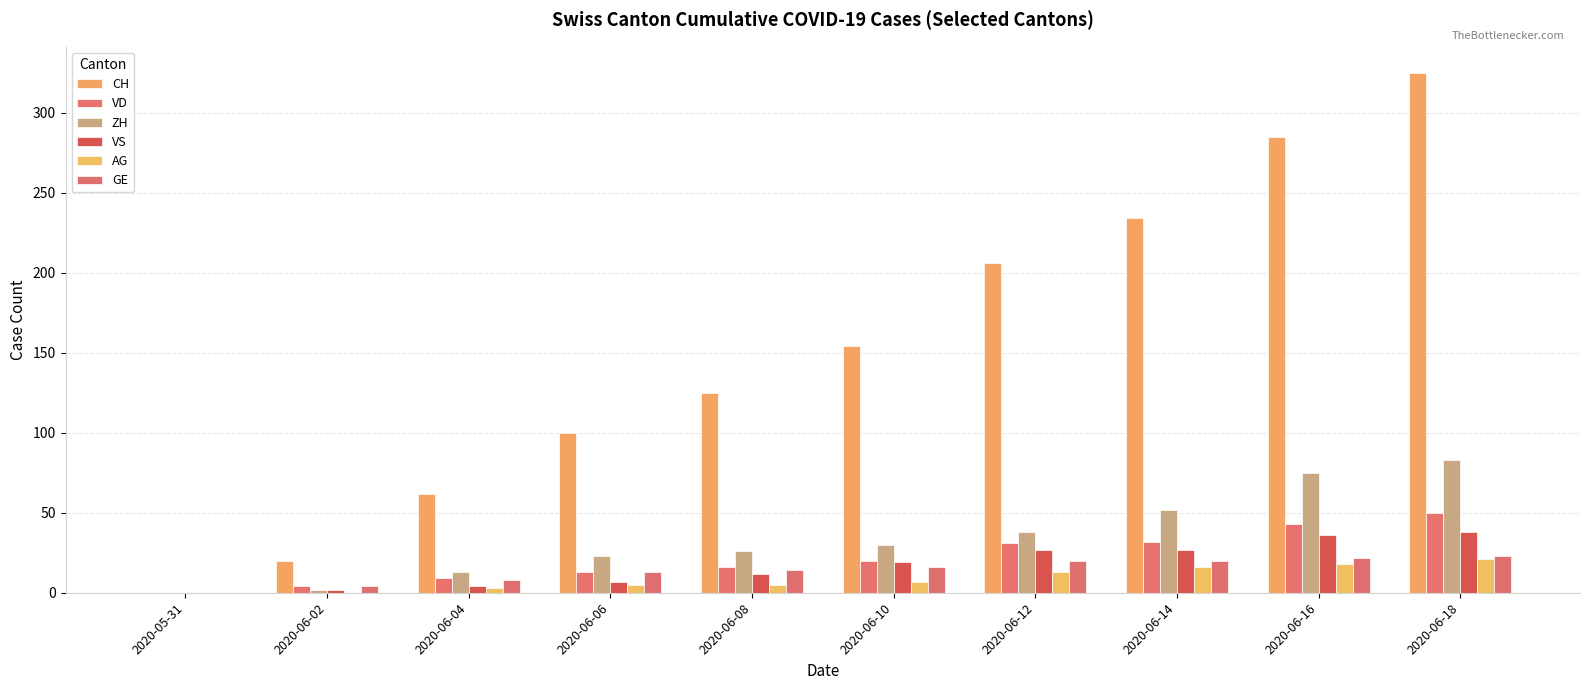

Which series changed the most between 2020-06-14 and 2020-06-16?

CH